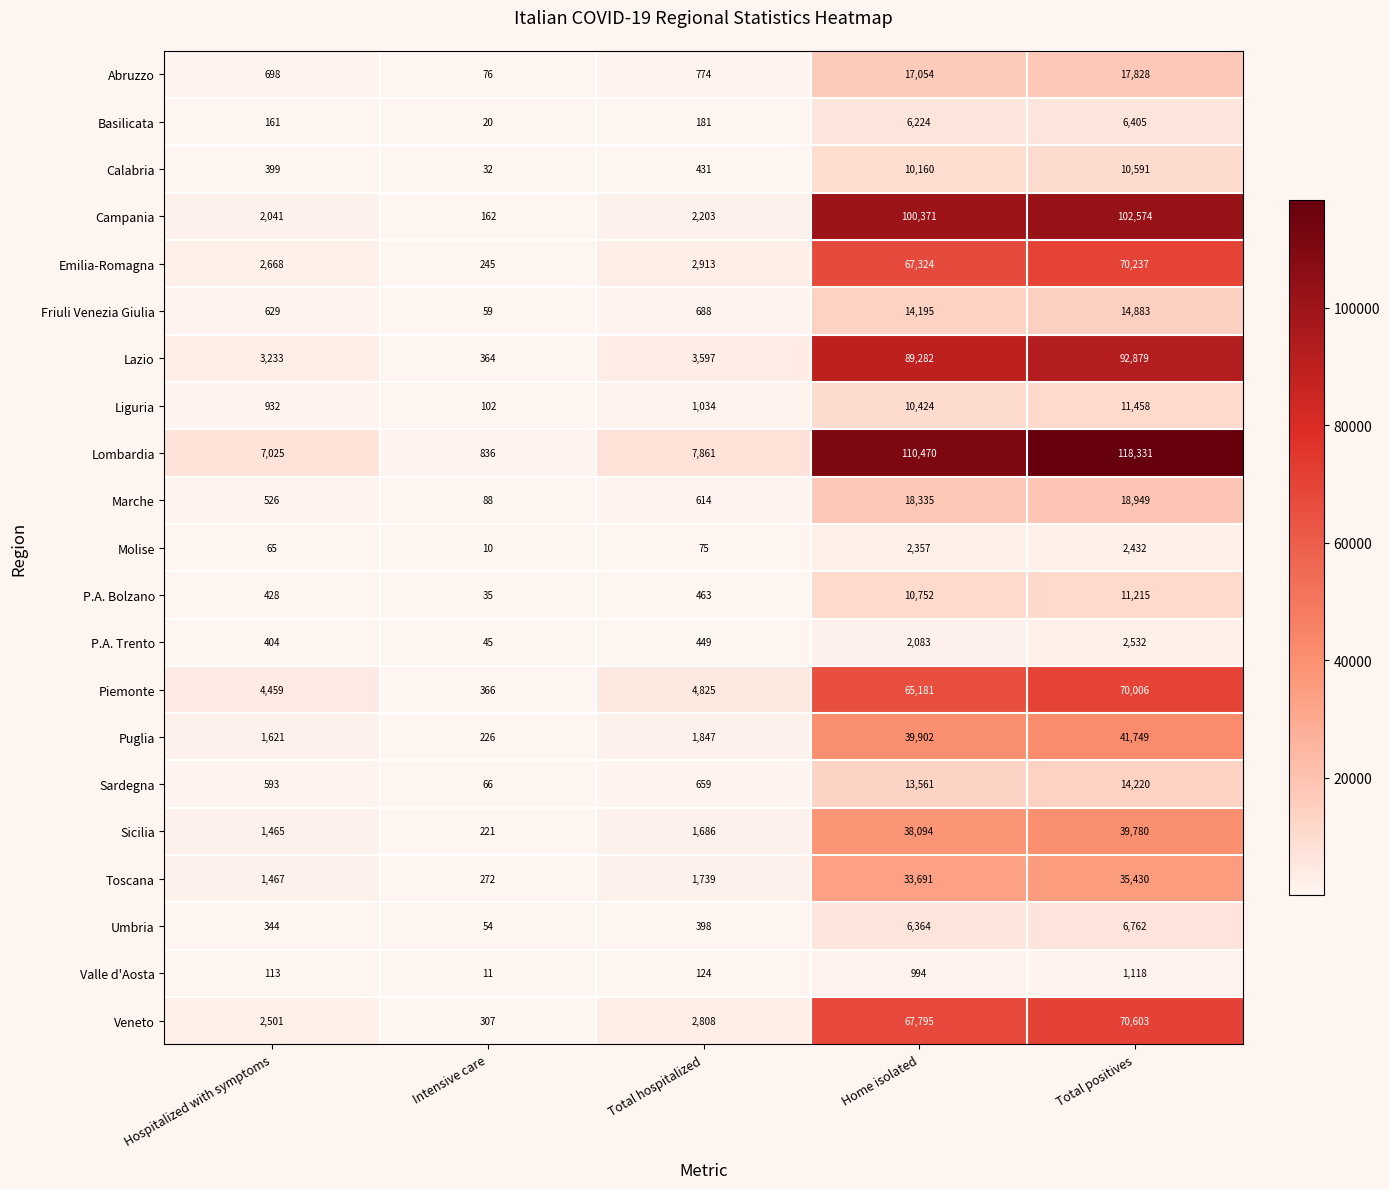

What is the difference between the Campania values at Hospitalized with symptoms and Intensive care?

1879